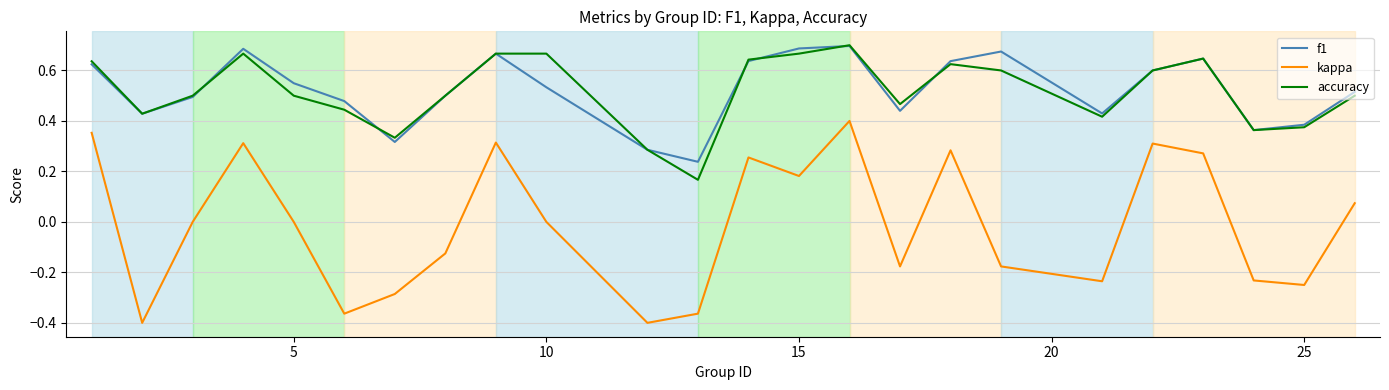

What are all the series names shown in the legend?

f1, kappa, accuracy